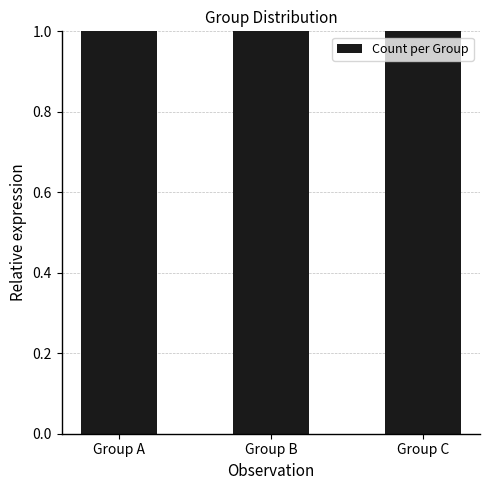

What value does the data have at Group A?

4